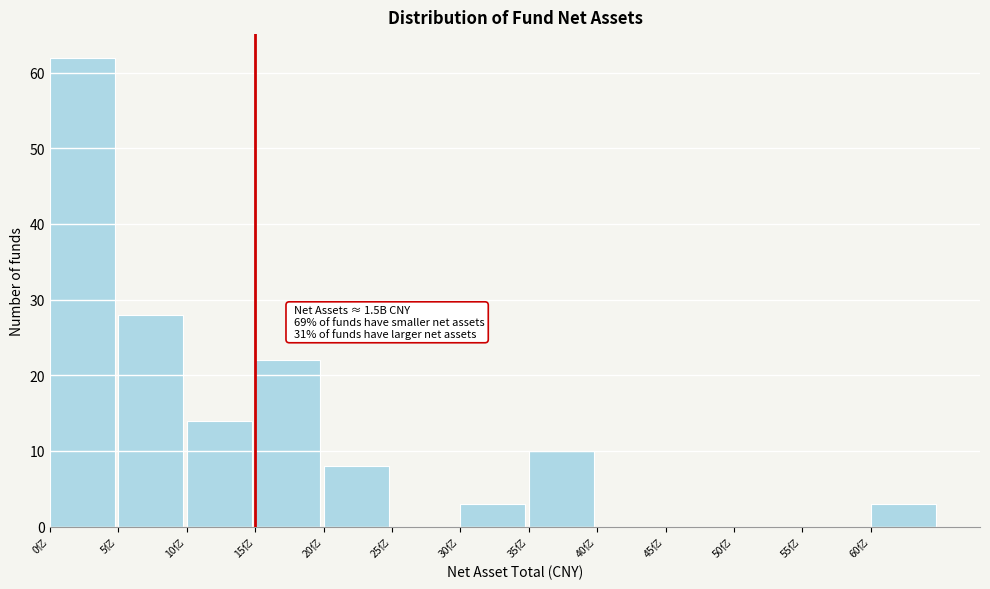

Reading left to right, extract all data points from this chart.

0亿=62	5亿=28	10亿=14	15亿=22	20亿=8	25亿=0	30亿=3	35亿=10	40亿=0	45亿=0	50亿=0	55亿=0	60亿=3